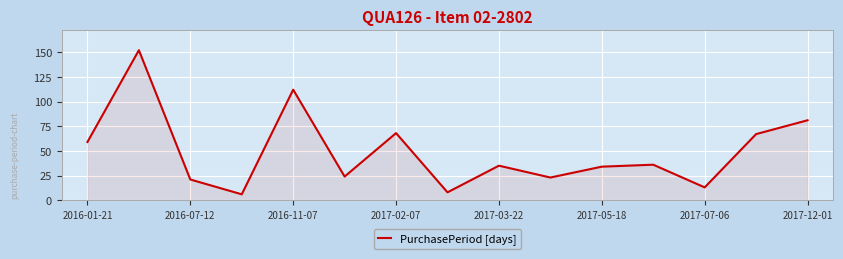

What is the difference between the maximum and minimum values?

146